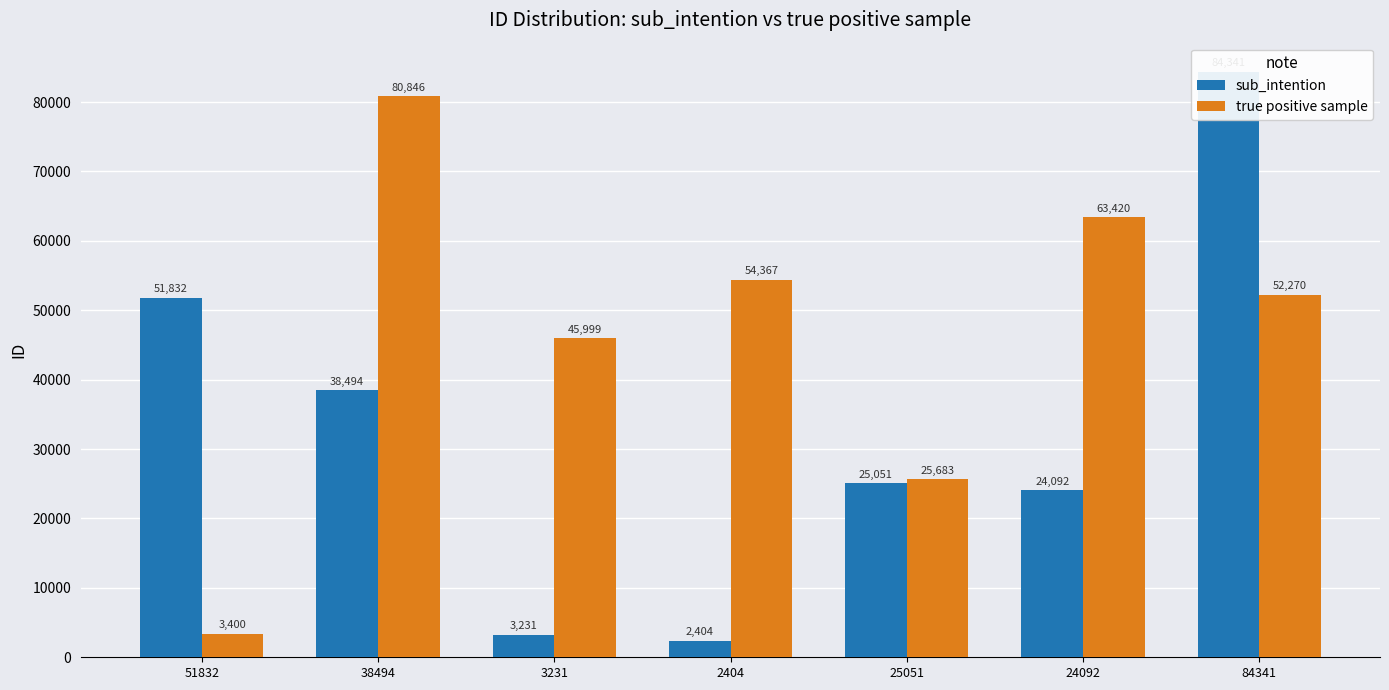

True or false: true positive sample has a value of 52270 at 84341.

True